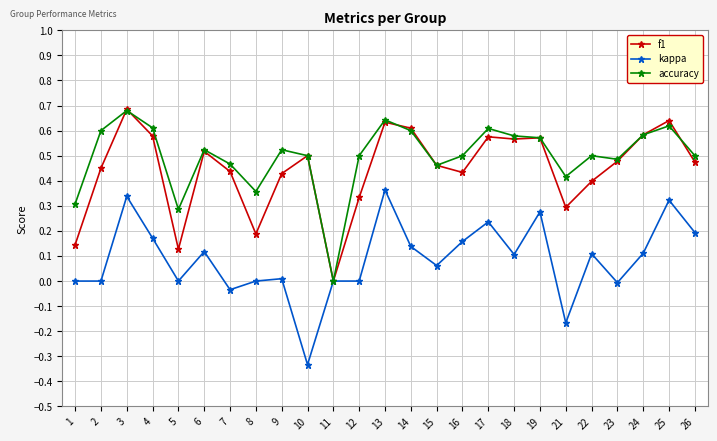

What are all the series names shown in the legend?

f1, kappa, accuracy